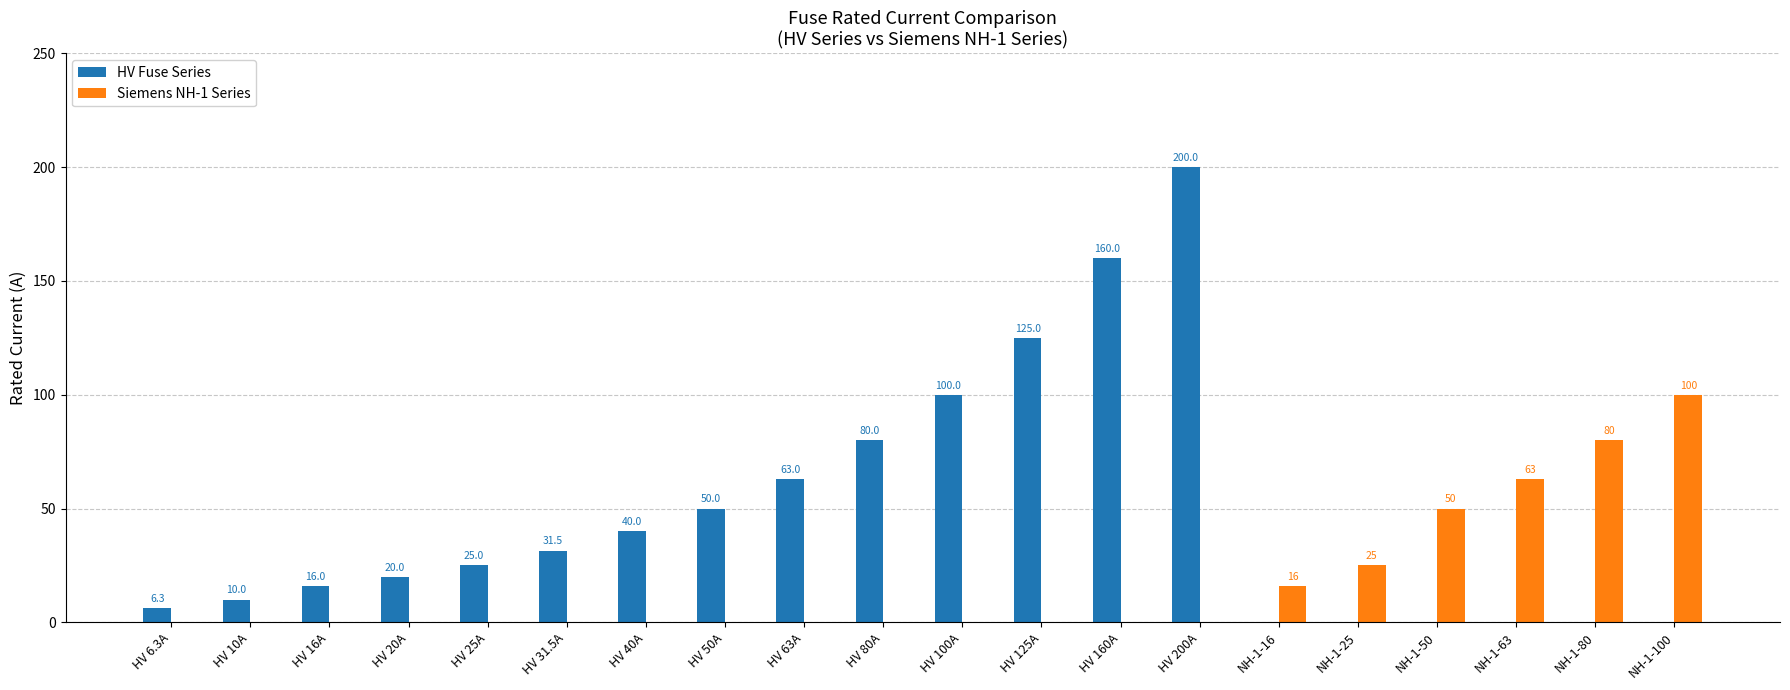

How many groups of bars are there?

20